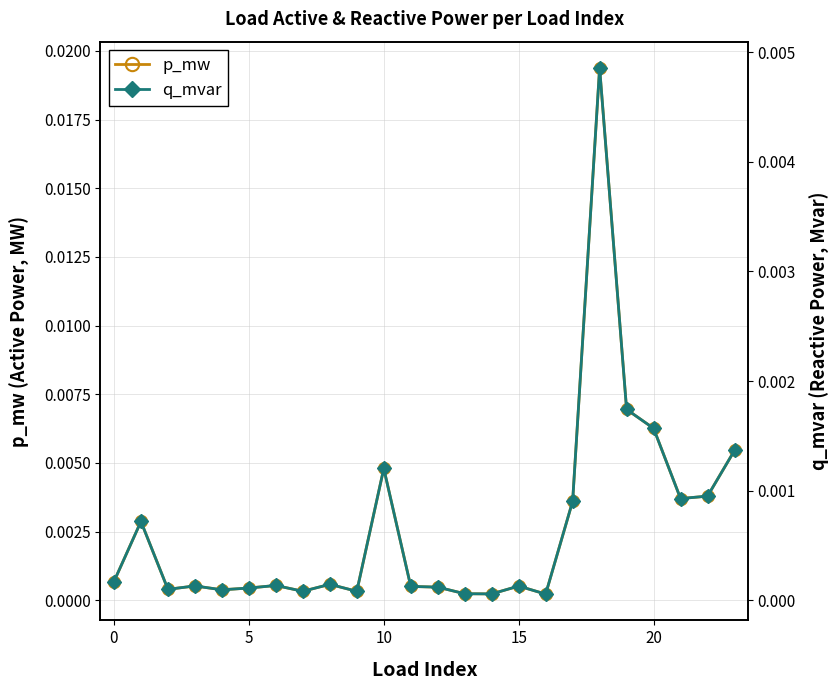

How many categories are shown in the chart?

24